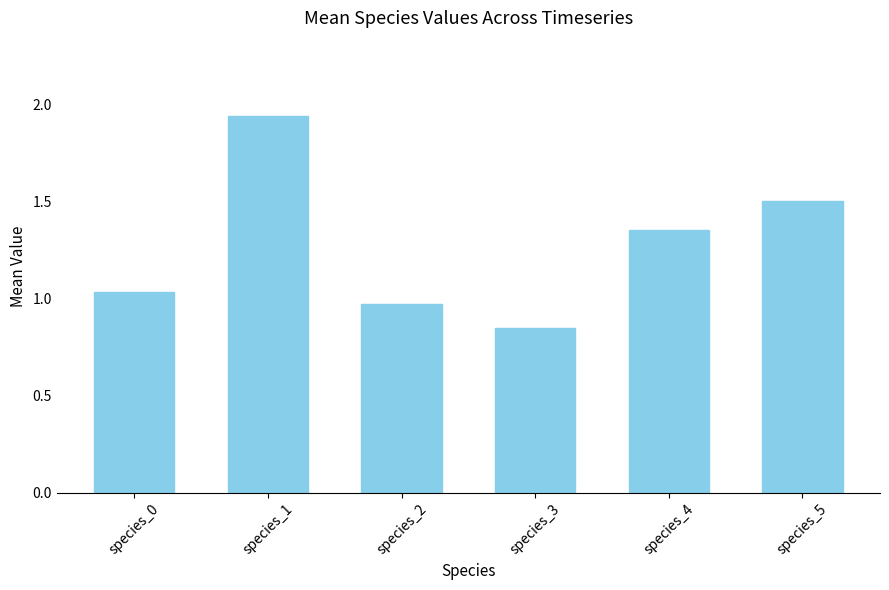

What is the average value?

1.3